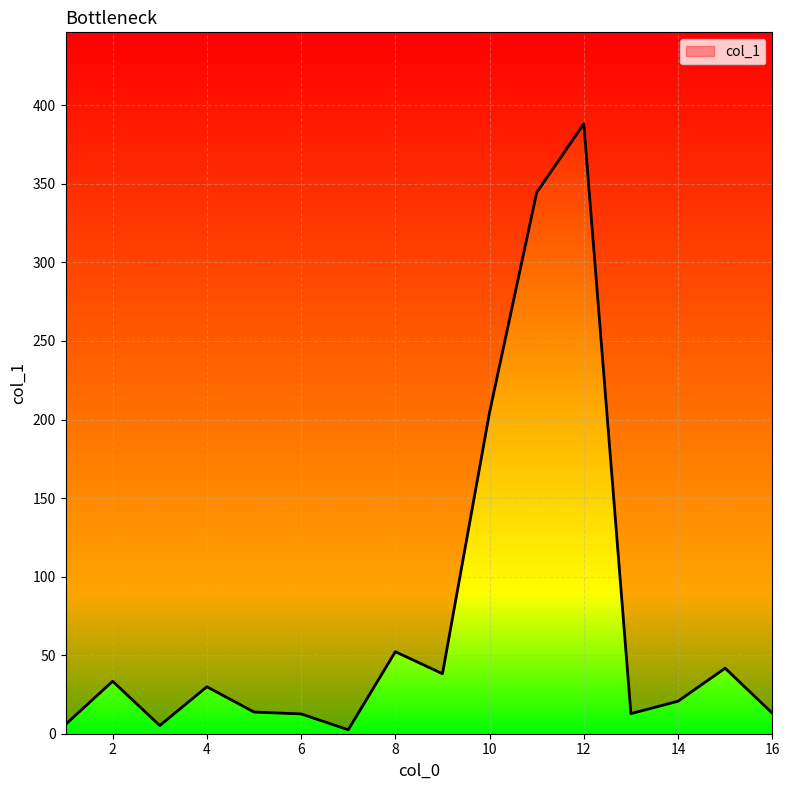

Reading left to right, extract all data points from this chart.

1=5.9	2=33.4	3=5.2	4=29.9	5=13.8	6=12.6	7=2.5	8=52.2	9=38.2	10=204.6	11=344.5	12=388.2	13=12.8	14=20.7	15=41.7	16=13.1